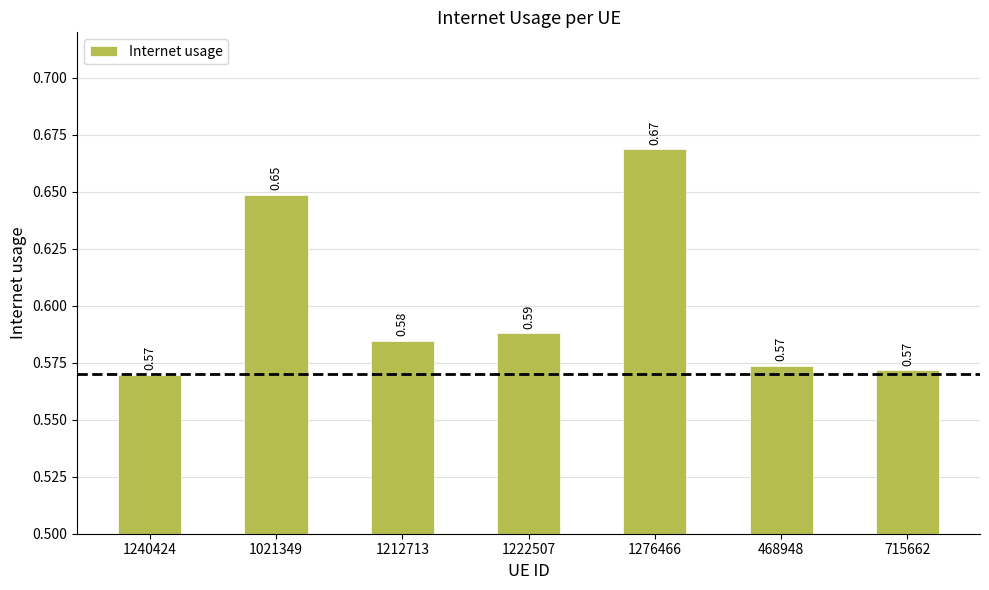

Does the chart contain stacked bars?

No